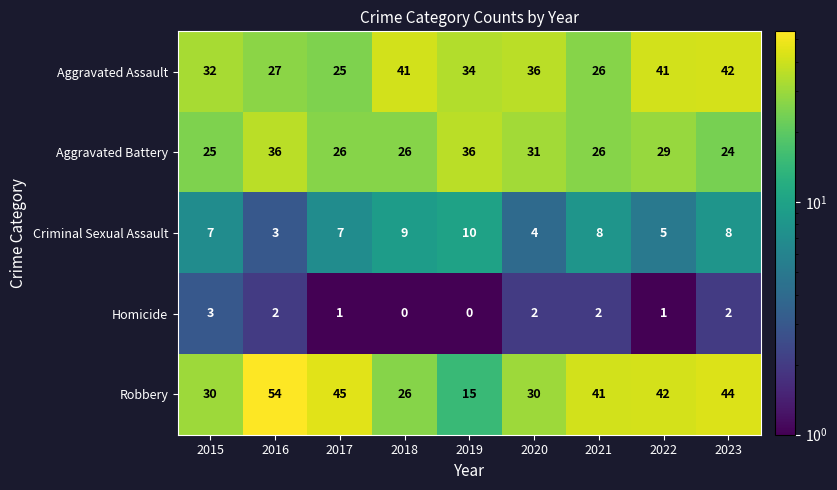

How many Criminal Sexual Assault values are between 5 and 8?

5